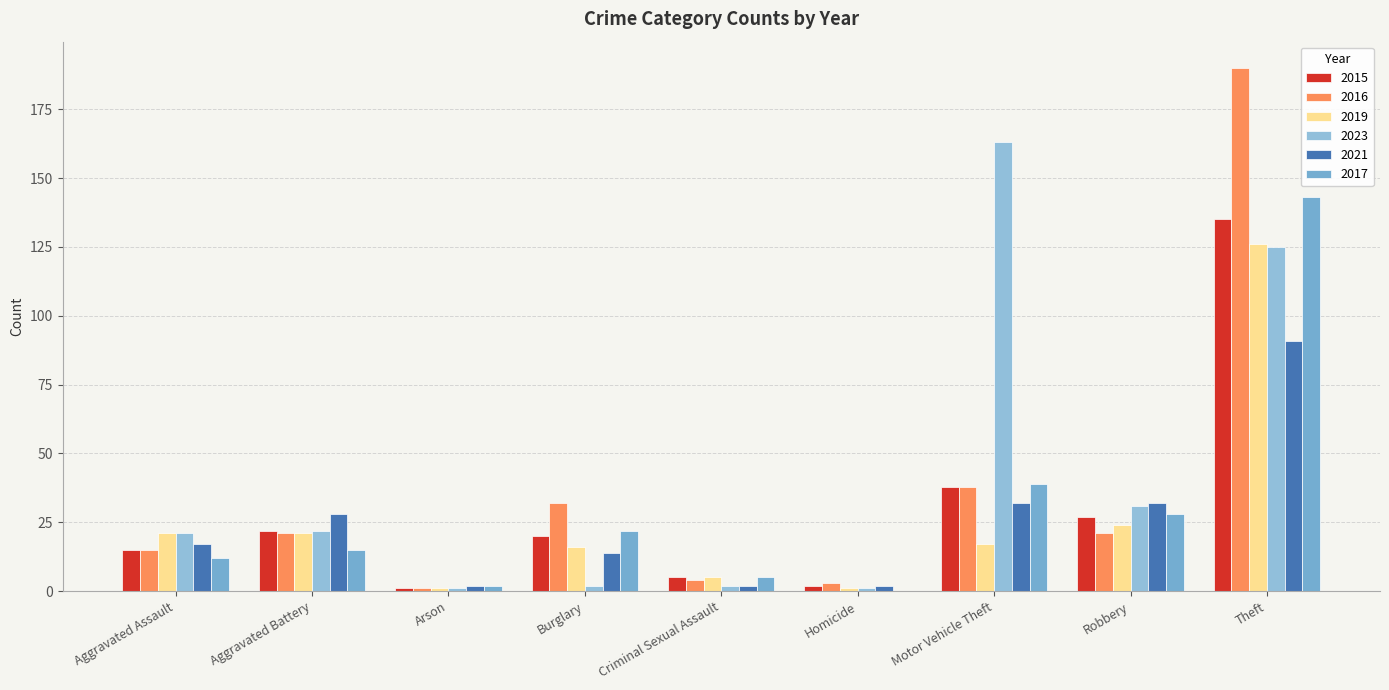

What is the label of the 5th bar from the left?

Criminal Sexual Assault